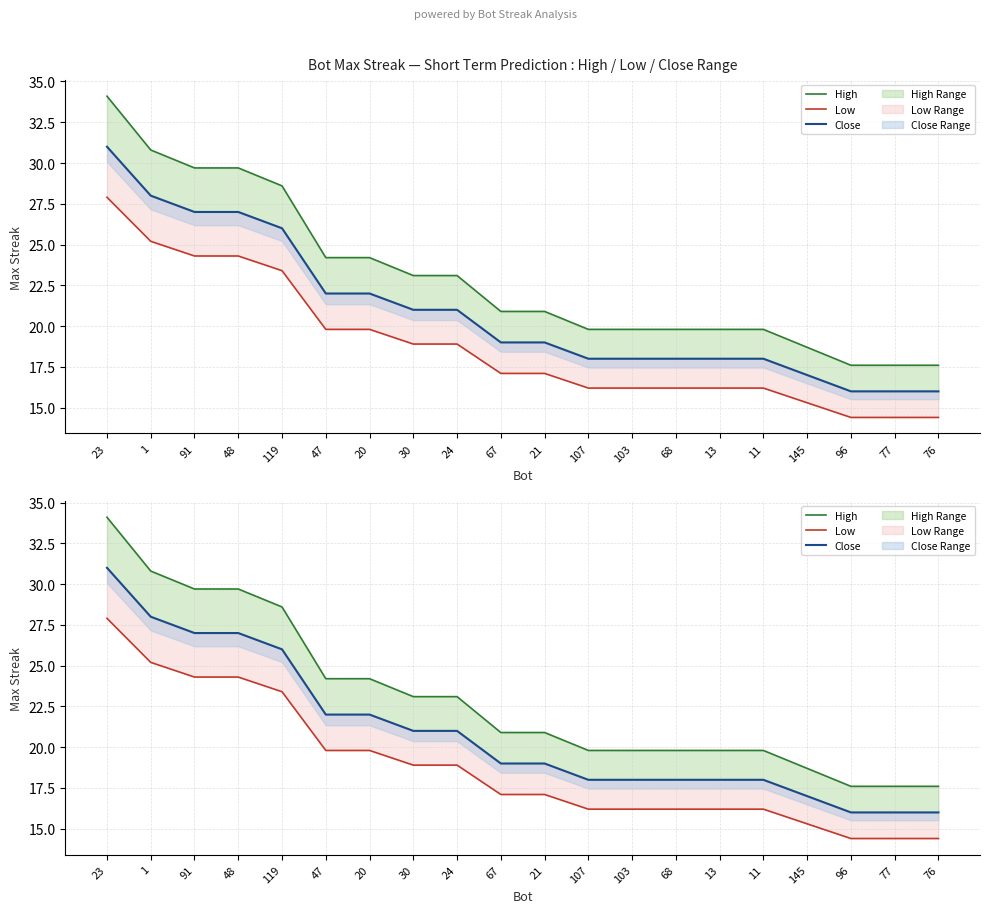

True or false: Close has a value of 9.4 at 20.

False